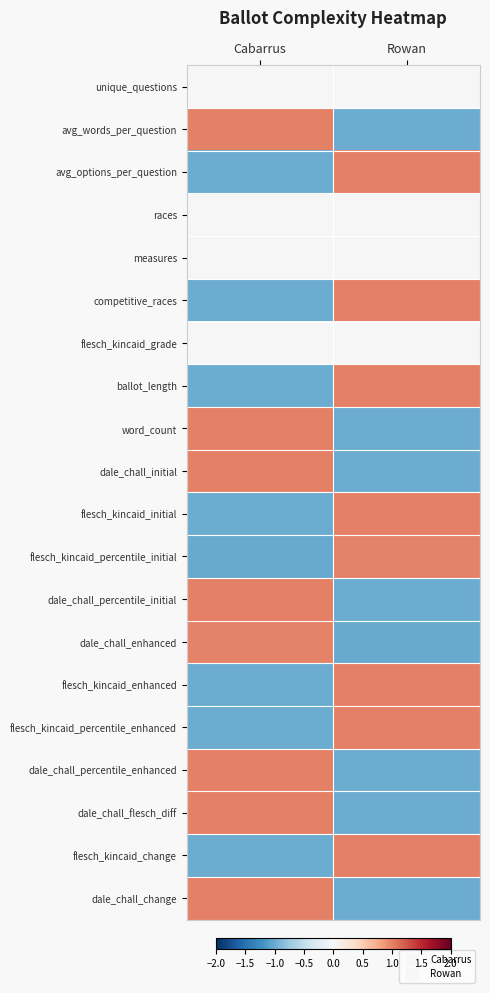

Reading left to right, transcribe all the data shown in this chart.

unique_questions: Cabarrus=0.0	Rowan=0.0
avg_words_per_question: Cabarrus=1.0	Rowan=-1.0
avg_options_per_question: Cabarrus=-1.0	Rowan=1.0
races: Cabarrus=0.0	Rowan=0.0
measures: Cabarrus=0.0	Rowan=0.0
competitive_races: Cabarrus=-1.0	Rowan=1.0
flesch_kincaid_grade: Cabarrus=0.0	Rowan=0.0
ballot_length: Cabarrus=-1.0	Rowan=1.0
word_count: Cabarrus=1.0	Rowan=-1.0
dale_chall_initial: Cabarrus=1.0	Rowan=-1.0
flesch_kincaid_initial: Cabarrus=-1.0	Rowan=1.0
flesch_kincaid_percentile_initial: Cabarrus=-1.0	Rowan=1.0
dale_chall_percentile_initial: Cabarrus=1.0	Rowan=-1.0
dale_chall_enhanced: Cabarrus=1.0	Rowan=-1.0
flesch_kincaid_enhanced: Cabarrus=-1.0	Rowan=1.0
flesch_kincaid_percentile_enhanced: Cabarrus=-1.0	Rowan=1.0
dale_chall_percentile_enhanced: Cabarrus=1.0	Rowan=-1.0
dale_chall_flesch_diff: Cabarrus=1.0	Rowan=-1.0
flesch_kincaid_change: Cabarrus=-1.0	Rowan=1.0
dale_chall_change: Cabarrus=1.0	Rowan=-1.0